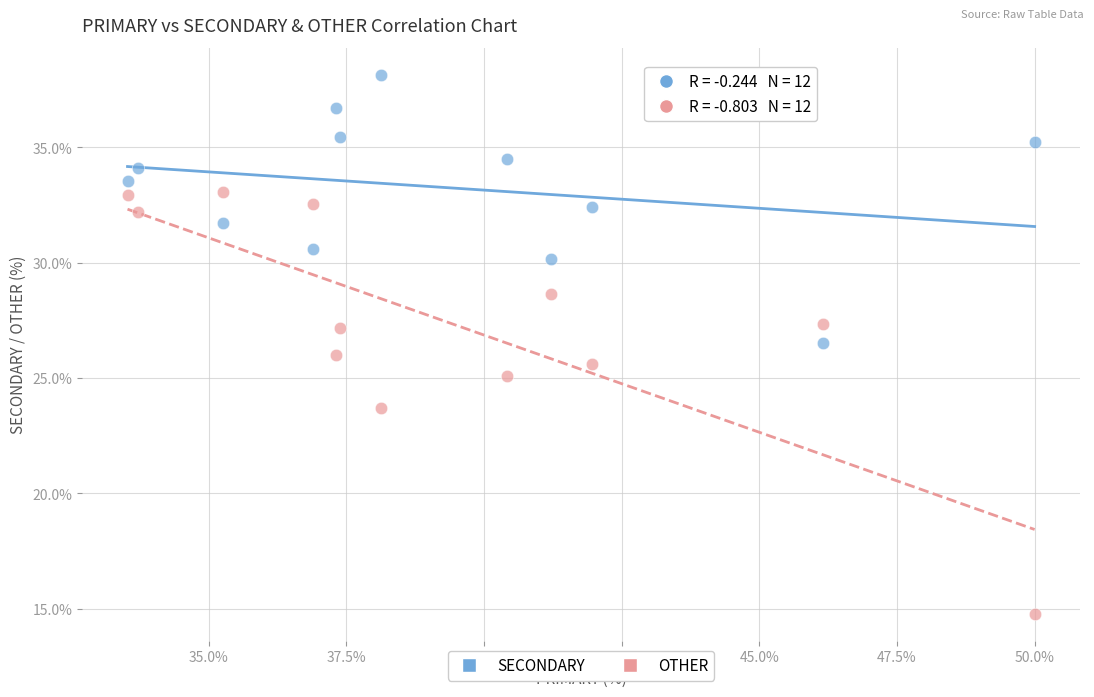

What are all the series names shown in the legend?

SECONDARY, OTHER